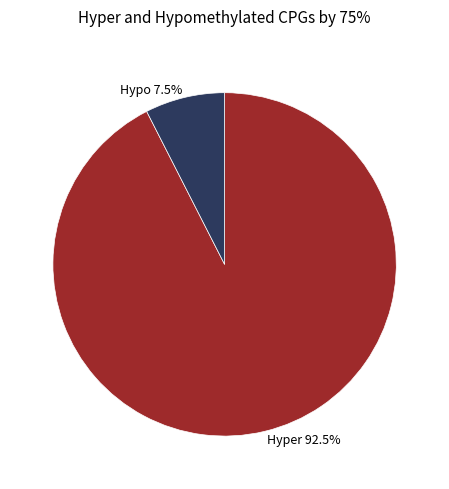

How many segments does this pie chart have?

2